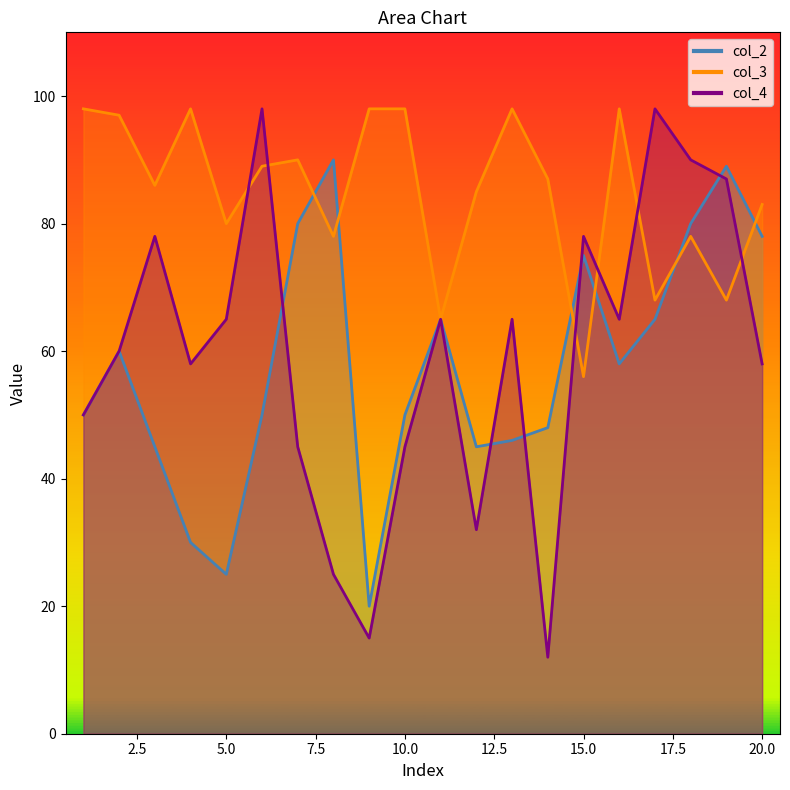

How many lines are shown in the chart?

3